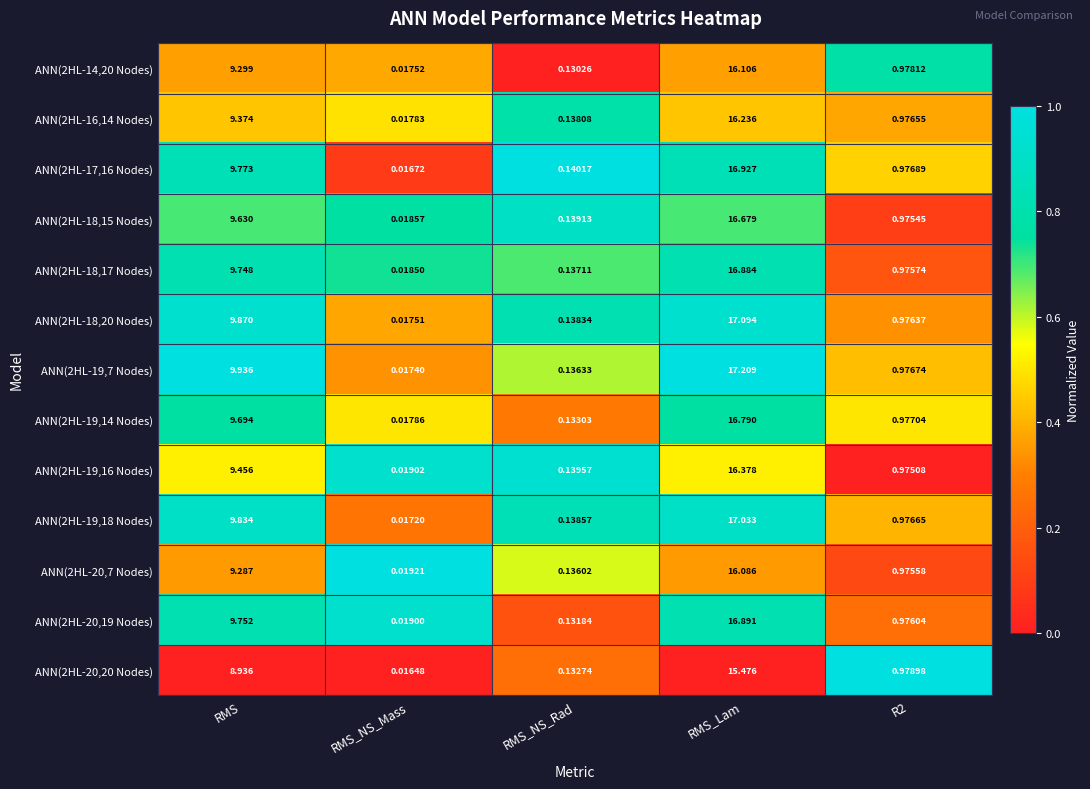

What is the greatest value displayed?

17.2